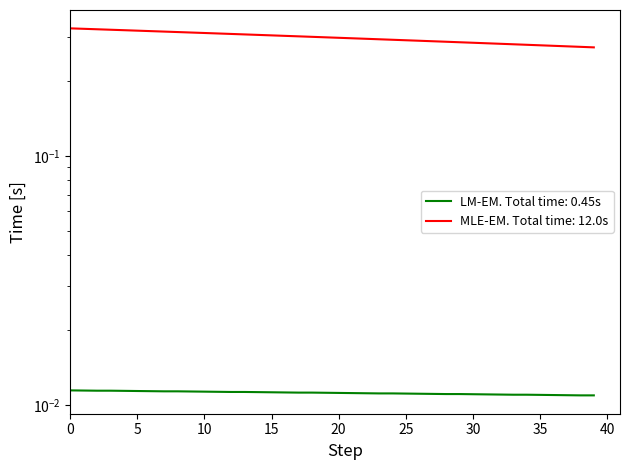

What is the label of the 1st point from the right?

39